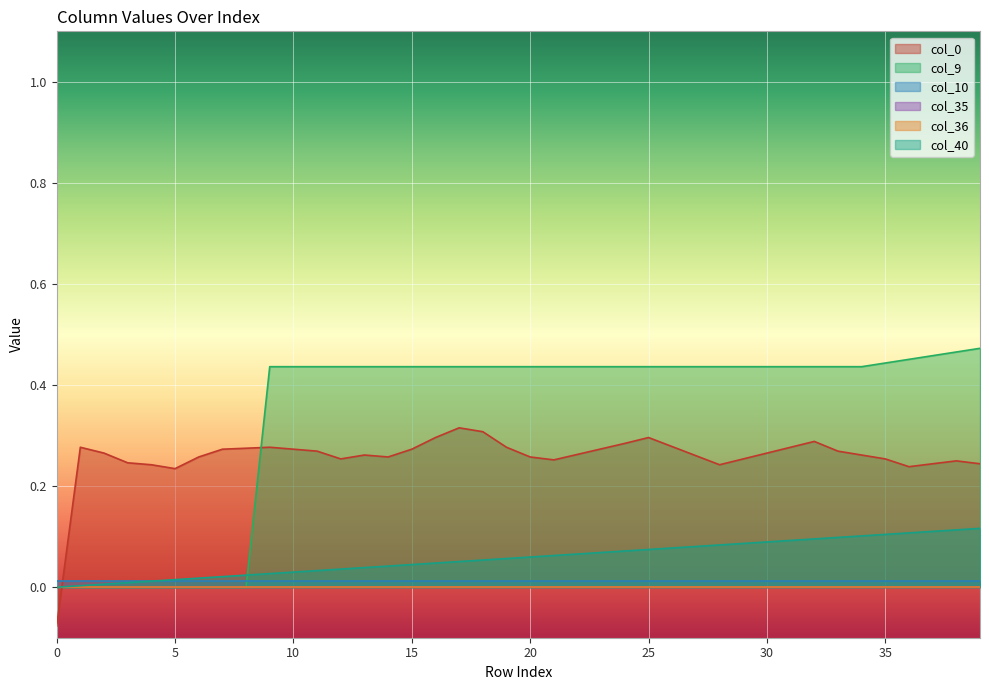

True or false: col_9 has a value of -0.2 at 3.

False